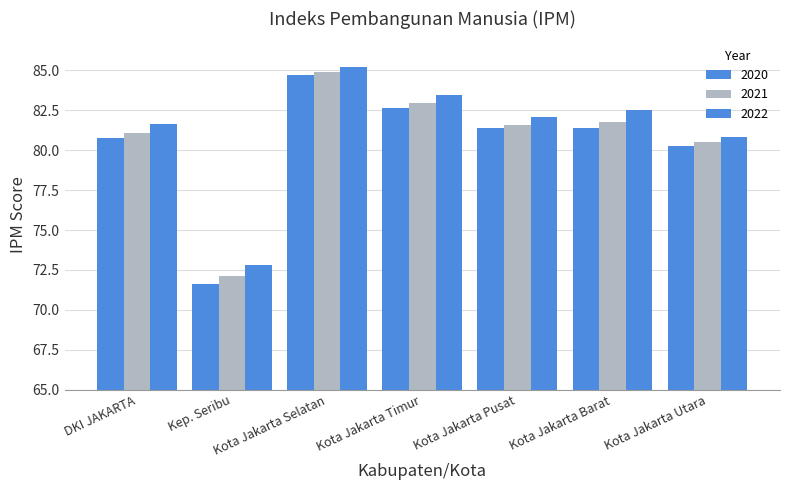

How many data points in 2020 are less than 81?

3